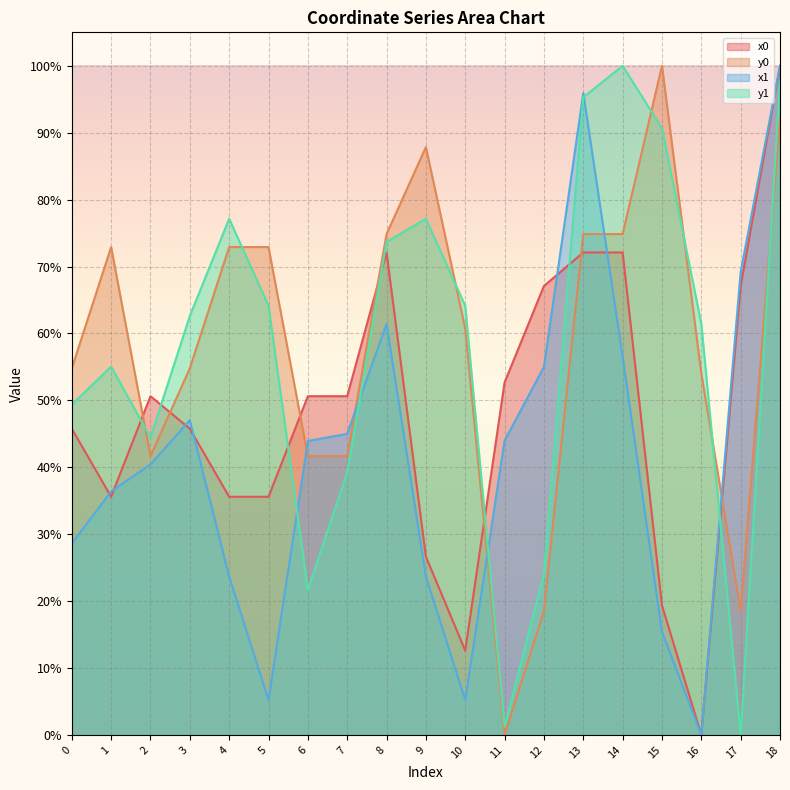

How many series are shown in this chart?

4